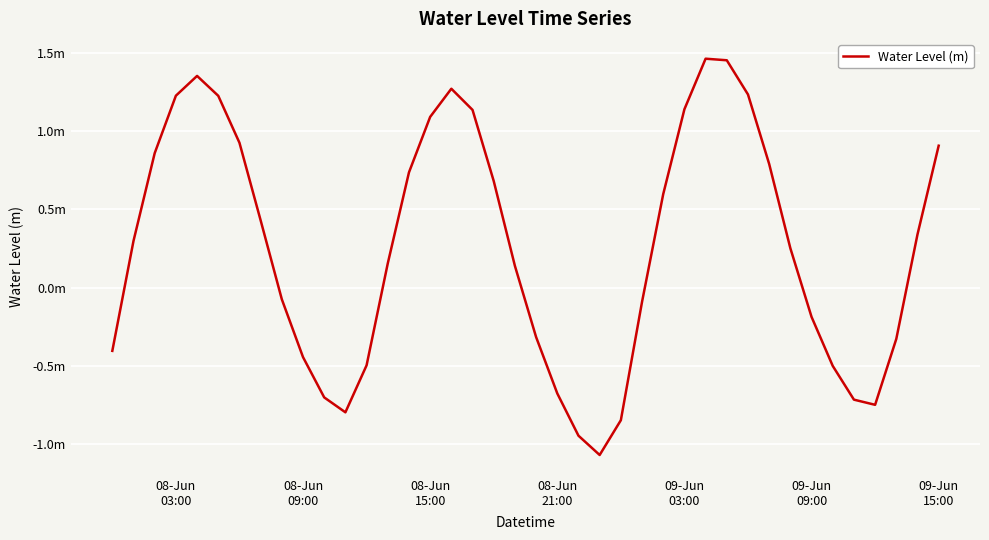

Is this an area chart (filled region under the line)?

No